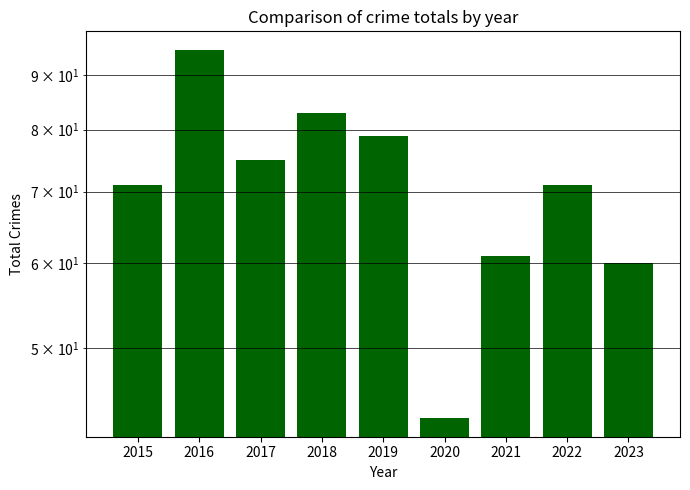

What is the change in value from 2015 to 2016?

+24